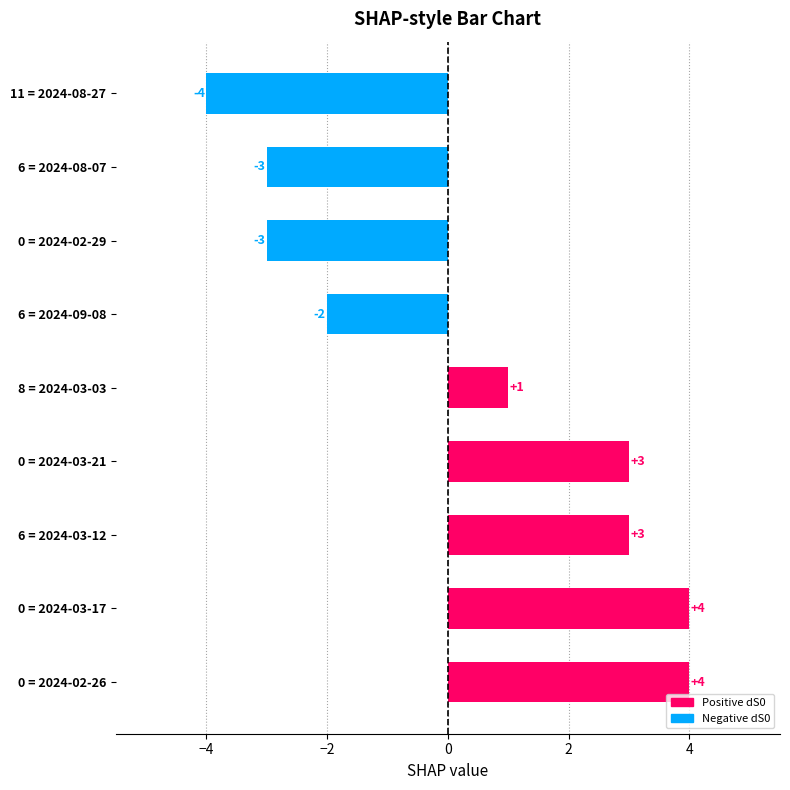

At which label is the value closest to 0?

8 = 2024-03-03